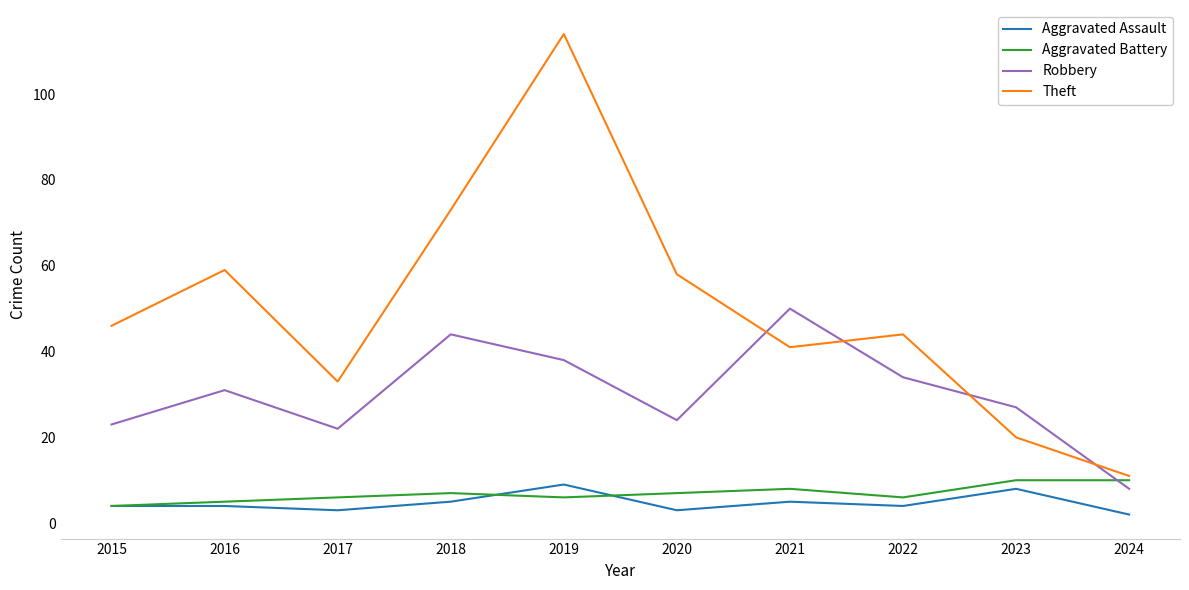

Where is the first local minimum for Theft?

2017